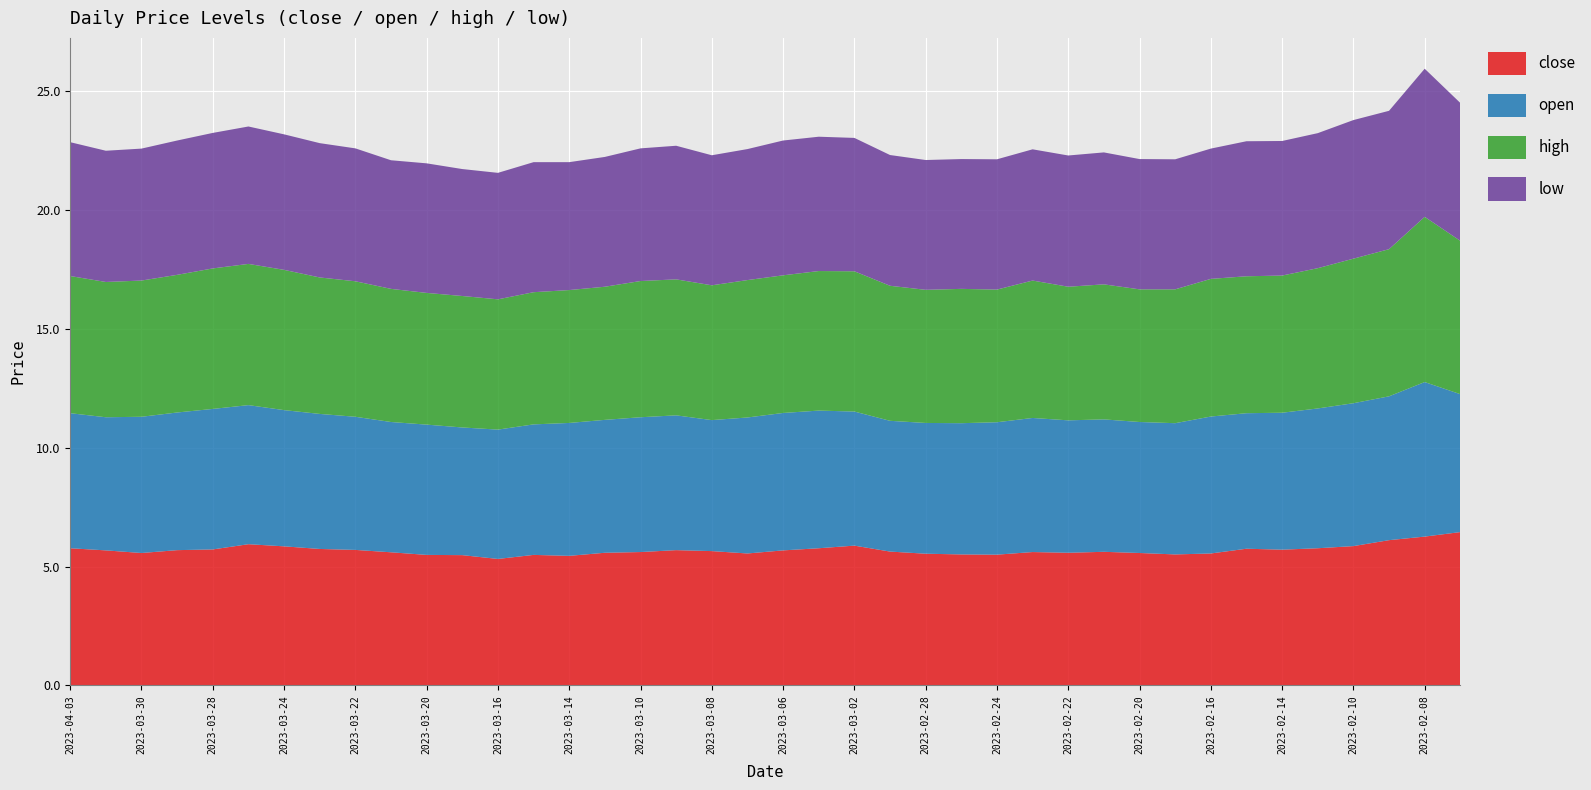

Reading right to left, list all the values displayed in this chart.

close: 2023-02-07=6.5	2023-02-08=6.3	2023-02-09=6.1	2023-02-10=5.9	2023-02-13=5.8	2023-02-14=5.7	2023-02-15=5.8	2023-02-16=5.5	2023-02-17=5.5	2023-02-20=5.6	2023-02-21=5.6	2023-02-22=5.6	2023-02-23=5.6	2023-02-24=5.5	2023-02-27=5.5	2023-02-28=5.5	2023-03-01=5.6	2023-03-02=5.9	2023-03-03=5.8	2023-03-06=5.7	2023-03-07=5.5	2023-03-08=5.7	2023-03-09=5.7	2023-03-10=5.6	2023-03-13=5.6	2023-03-14=5.5	2023-03-15=5.5	2023-03-16=5.3	2023-03-17=5.5	2023-03-20=5.5	2023-03-21=5.6	2023-03-22=5.7	2023-03-23=5.7	2023-03-24=5.8	2023-03-27=5.9	2023-03-28=5.7	2023-03-29=5.7	2023-03-30=5.6	2023-03-31=5.7	2023-04-03=5.8
open: 2023-02-07=5.8	2023-02-08=6.5	2023-02-09=6.0	2023-02-10=6.0	2023-02-13=5.9	2023-02-14=5.8	2023-02-15=5.7	2023-02-16=5.8	2023-02-17=5.5	2023-02-20=5.5	2023-02-21=5.6	2023-02-22=5.6	2023-02-23=5.6	2023-02-24=5.6	2023-02-27=5.5	2023-02-28=5.5	2023-03-01=5.5	2023-03-02=5.6	2023-03-03=5.8	2023-03-06=5.8	2023-03-07=5.7	2023-03-08=5.5	2023-03-09=5.7	2023-03-10=5.7	2023-03-13=5.6	2023-03-14=5.6	2023-03-15=5.5	2023-03-16=5.4	2023-03-17=5.4	2023-03-20=5.5	2023-03-21=5.5	2023-03-22=5.6	2023-03-23=5.7	2023-03-24=5.7	2023-03-27=5.8	2023-03-28=5.9	2023-03-29=5.8	2023-03-30=5.7	2023-03-31=5.6	2023-04-03=5.7
high: 2023-02-07=6.5	2023-02-08=7.0	2023-02-09=6.2	2023-02-10=6.1	2023-02-13=5.9	2023-02-14=5.8	2023-02-15=5.8	2023-02-16=5.8	2023-02-17=5.6	2023-02-20=5.6	2023-02-21=5.7	2023-02-22=5.6	2023-02-23=5.8	2023-02-24=5.6	2023-02-27=5.7	2023-02-28=5.6	2023-03-01=5.7	2023-03-02=5.9	2023-03-03=5.9	2023-03-06=5.8	2023-03-07=5.8	2023-03-08=5.7	2023-03-09=5.7	2023-03-10=5.7	2023-03-13=5.6	2023-03-14=5.6	2023-03-15=5.6	2023-03-16=5.5	2023-03-17=5.5	2023-03-20=5.5	2023-03-21=5.6	2023-03-22=5.7	2023-03-23=5.7	2023-03-24=5.9	2023-03-27=5.9	2023-03-28=5.9	2023-03-29=5.8	2023-03-30=5.7	2023-03-31=5.7	2023-04-03=5.8
low: 2023-02-07=5.8	2023-02-08=6.2	2023-02-09=5.8	2023-02-10=5.8	2023-02-13=5.7	2023-02-14=5.7	2023-02-15=5.7	2023-02-16=5.5	2023-02-17=5.5	2023-02-20=5.5	2023-02-21=5.5	2023-02-22=5.5	2023-02-23=5.5	2023-02-24=5.5	2023-02-27=5.5	2023-02-28=5.5	2023-03-01=5.5	2023-03-02=5.6	2023-03-03=5.7	2023-03-06=5.7	2023-03-07=5.5	2023-03-08=5.5	2023-03-09=5.6	2023-03-10=5.6	2023-03-13=5.5	2023-03-14=5.4	2023-03-15=5.5	2023-03-16=5.3	2023-03-17=5.3	2023-03-20=5.5	2023-03-21=5.4	2023-03-22=5.6	2023-03-23=5.7	2023-03-24=5.7	2023-03-27=5.8	2023-03-28=5.7	2023-03-29=5.7	2023-03-30=5.5	2023-03-31=5.5	2023-04-03=5.6